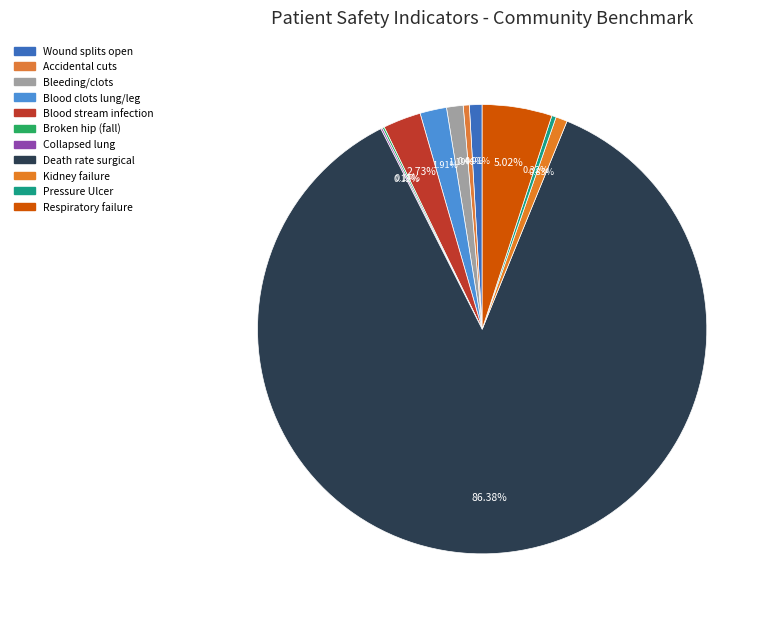

To the nearest percent, what is the difference between the largest and smallest slice percentages?

86%